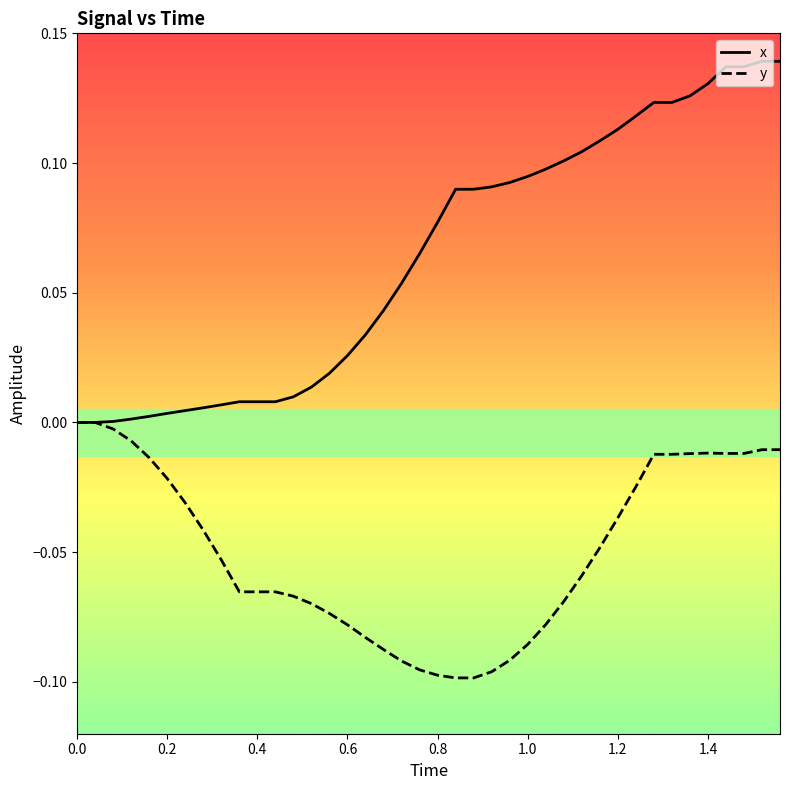

How many categories are shown in the chart?

40